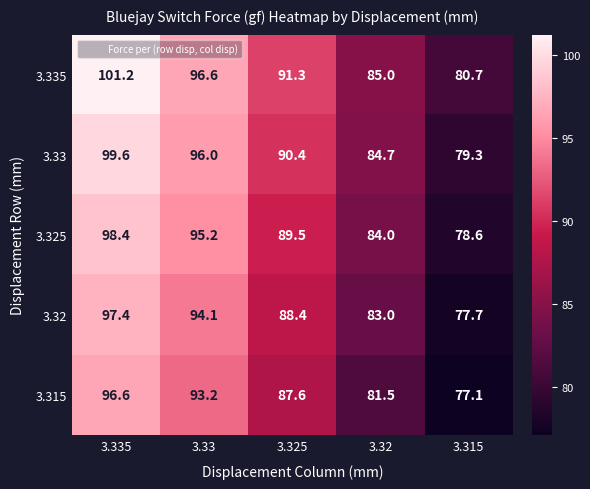

What is the sum of the 3.315 values at 3.325 and 3.32?

169.1